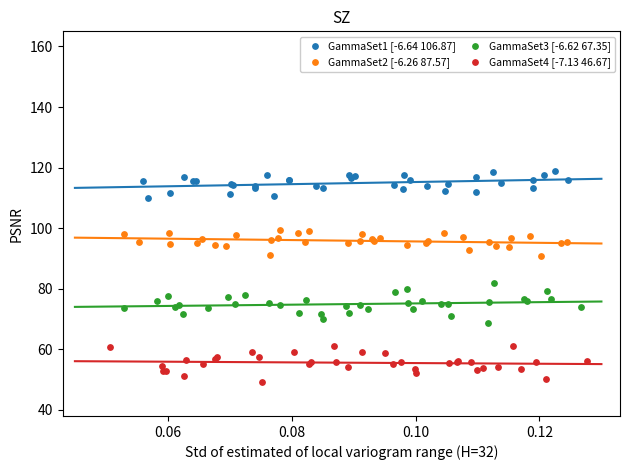

What are all the series names shown in the legend?

GammaSet1 [-6.64 106.87], GammaSet2 [-6.26 87.57], GammaSet3 [-6.62 67.35], GammaSet4 [-7.13 46.67]